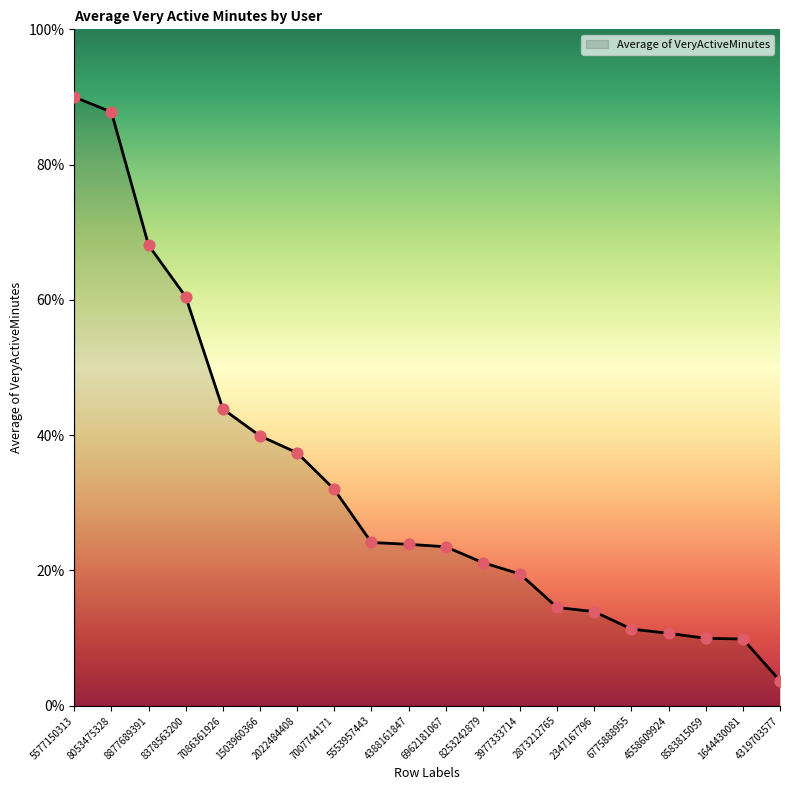

What is the change in value from 8378563200 to 7007744171?

-28.5